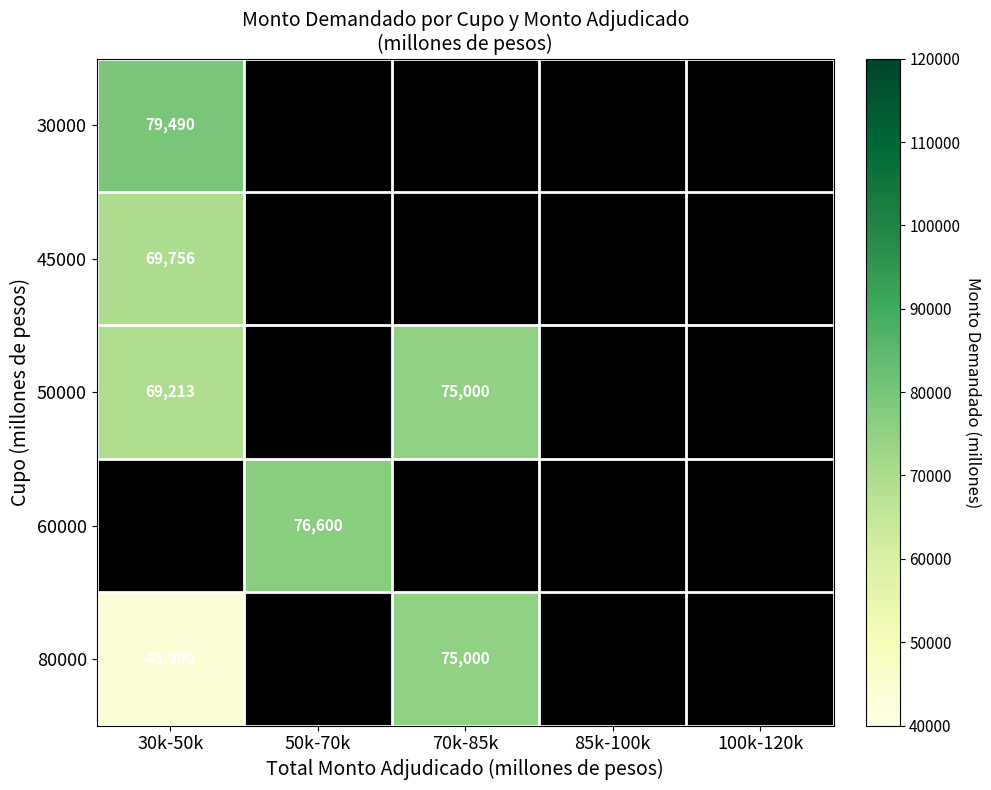

Which series has the largest range (max minus min)?

80000